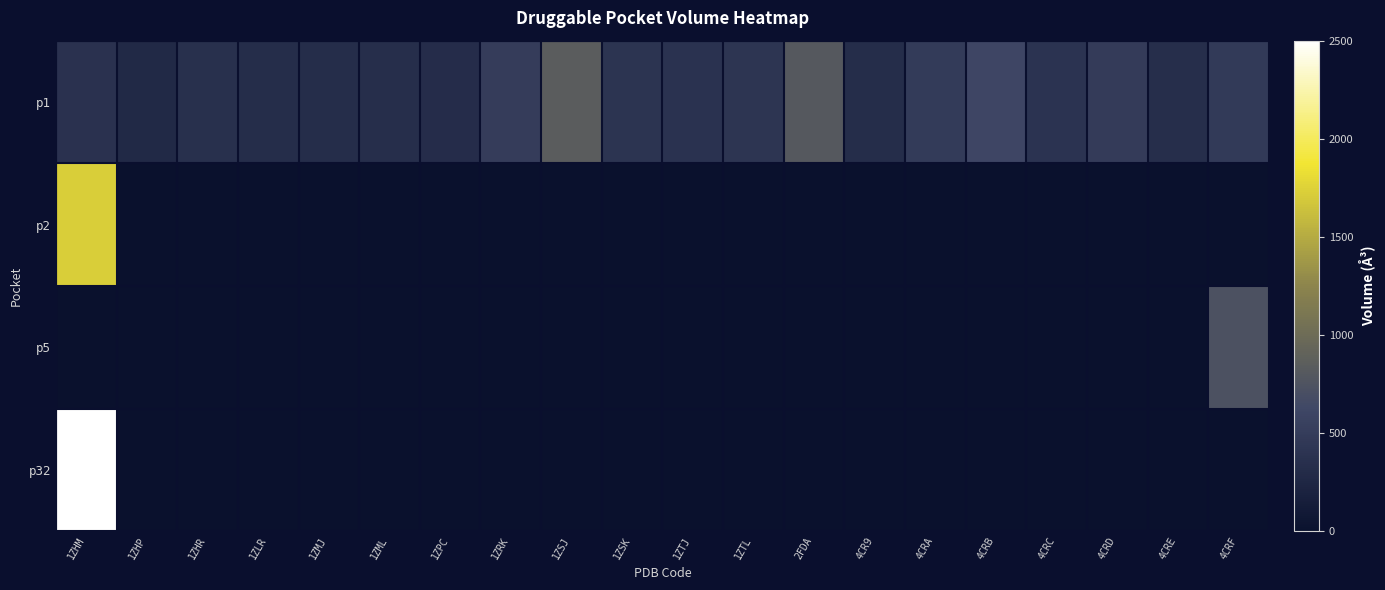

Rank the series by their maximum value, from highest to lowest.

p32, p2, p1, p5